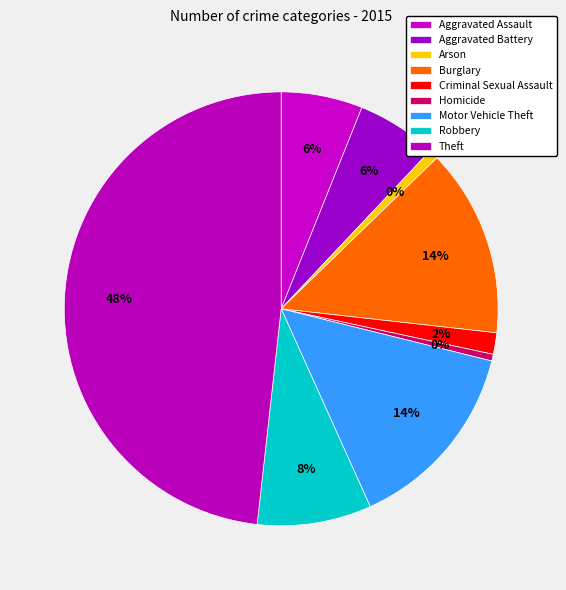

Does Aggravated Battery account for over 50% of the chart?

No